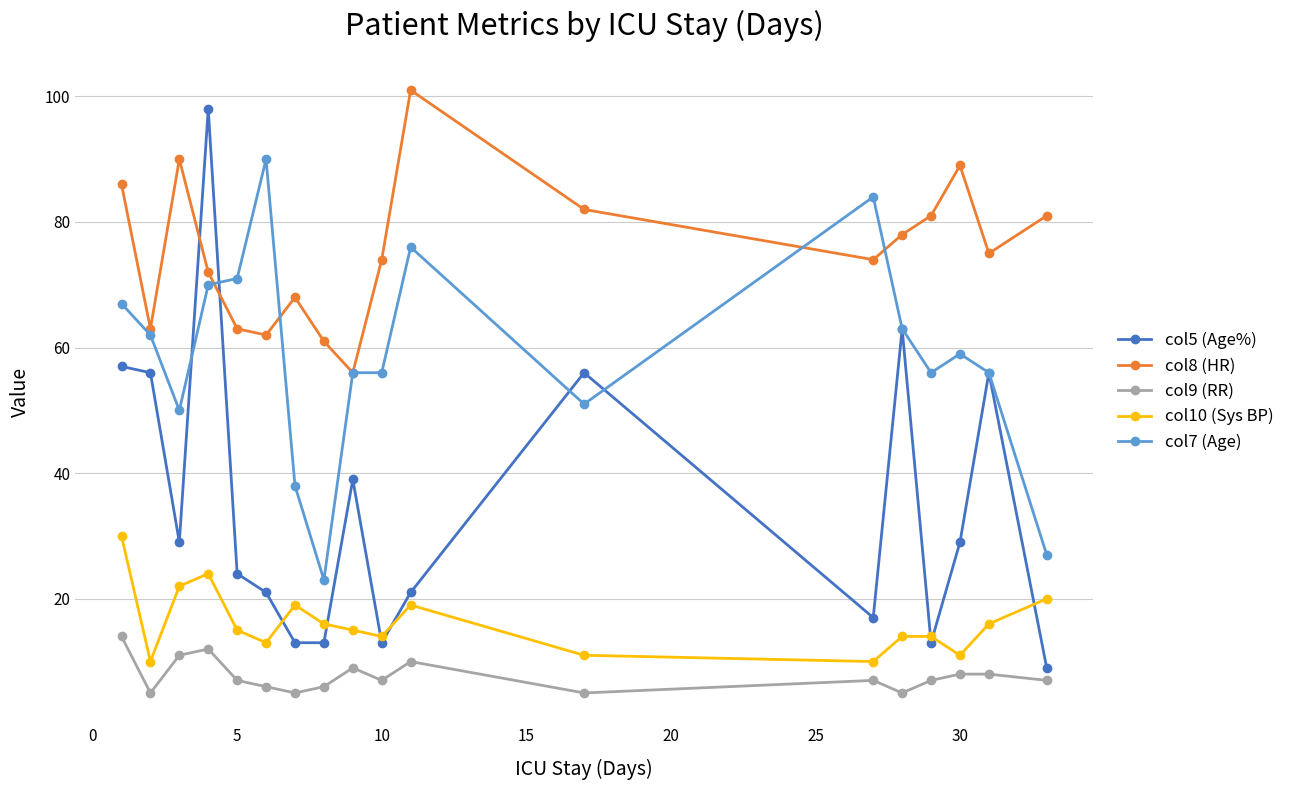

What is the smallest value displayed?

5